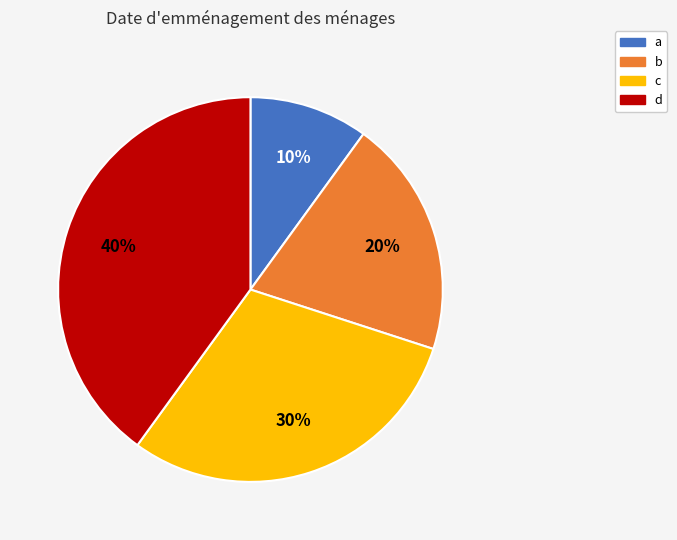

Does any single category account for the majority?

No